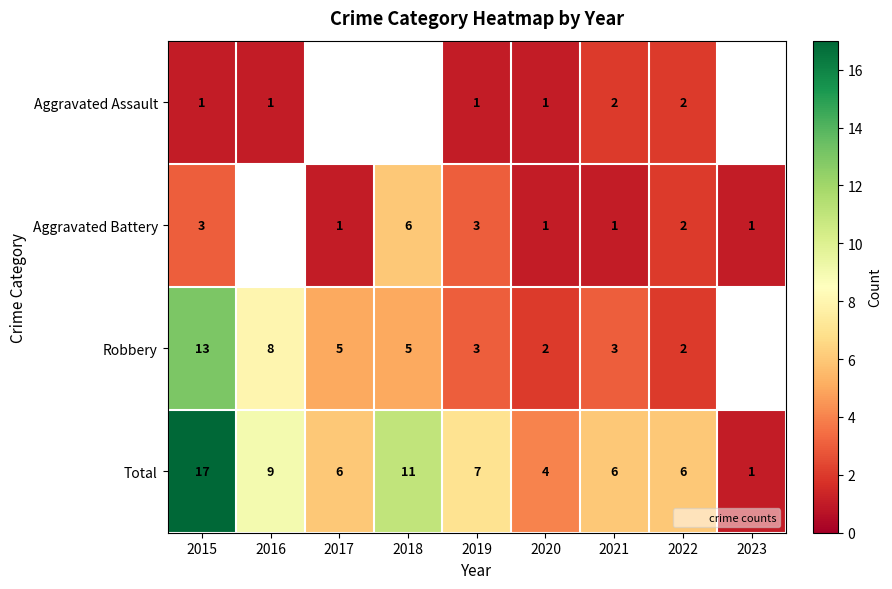

The value of Aggravated Battery at 2023 is 1.0. True or false?

True